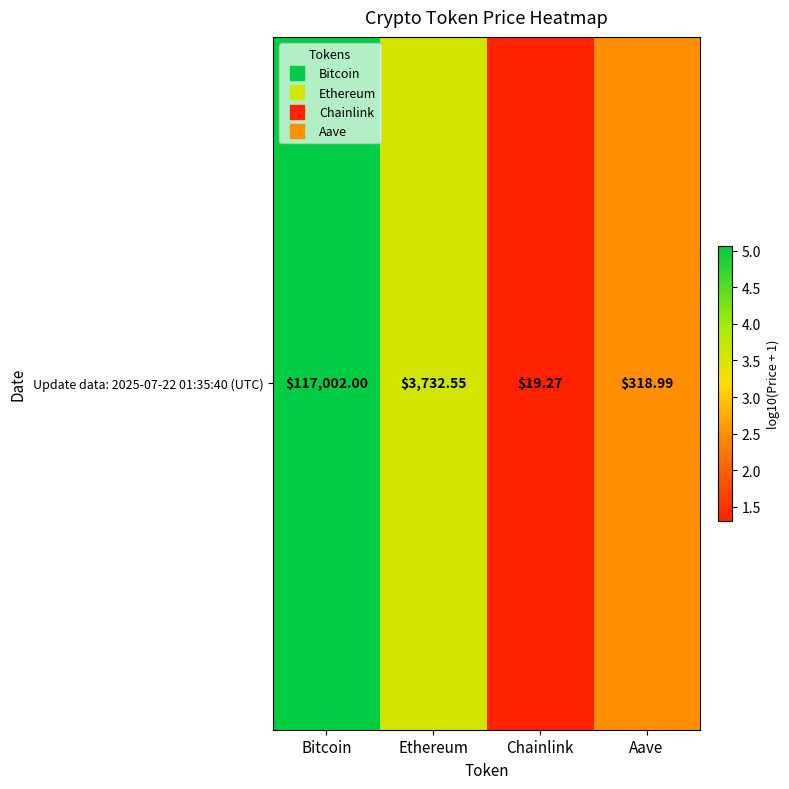

At which label does the data first exceed 3?

Bitcoin